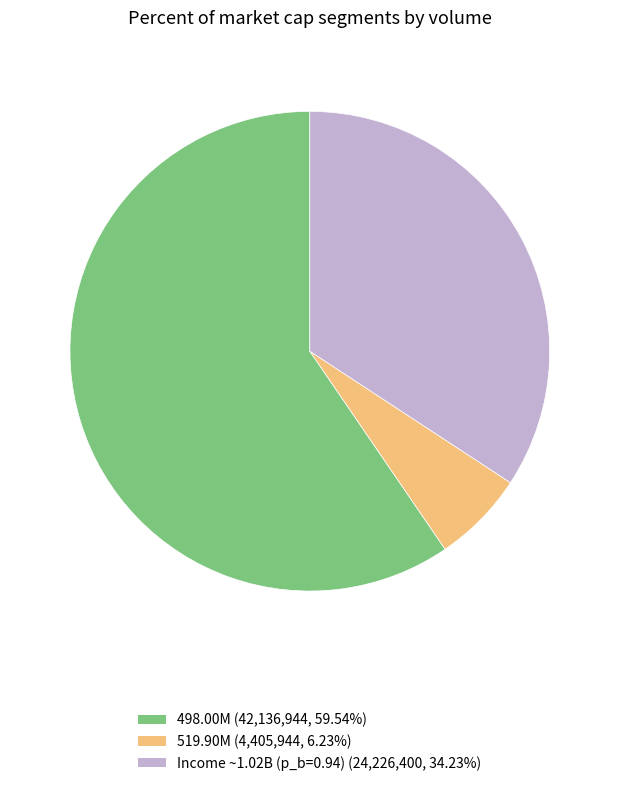

How many slices are in this pie chart?

3